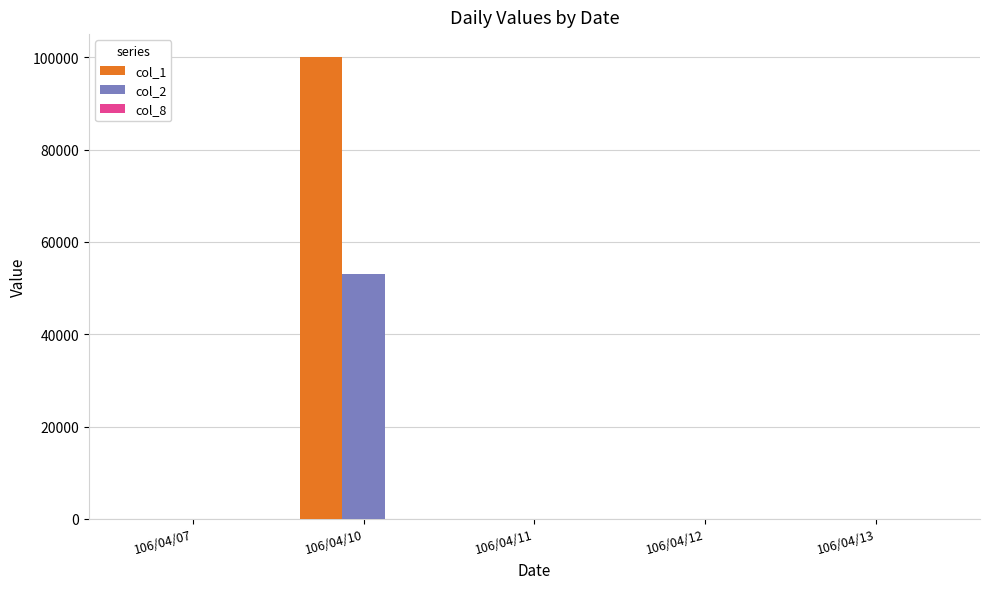

Which category has the highest value across all series?

106/04/10